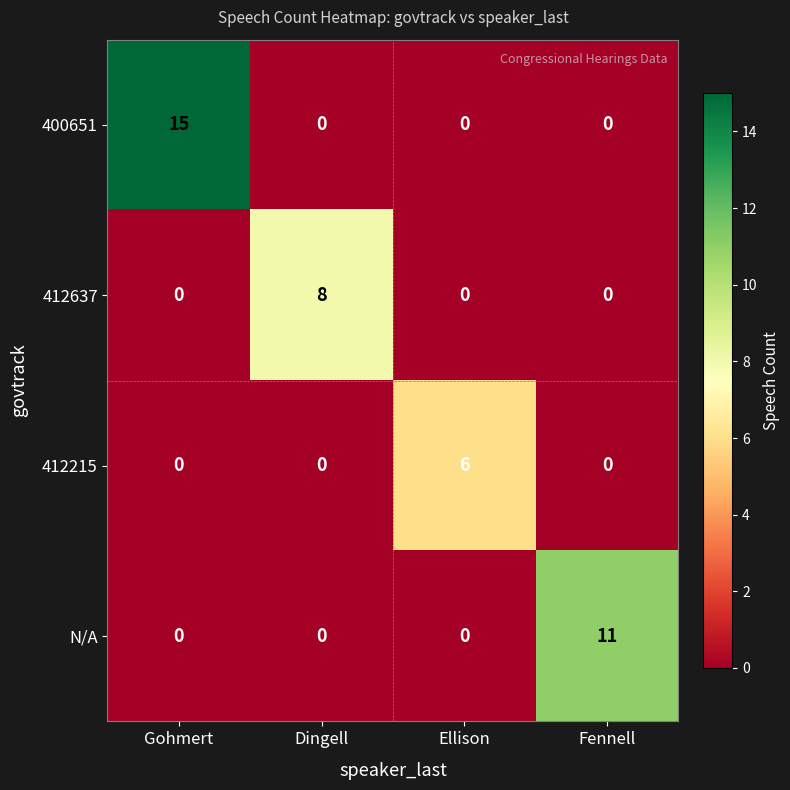

Reading left to right, extract all data points from this chart.

400651: Gohmert=15	Dingell=0	Ellison=0	Fennell=0
412637: Gohmert=0	Dingell=8	Ellison=0	Fennell=0
412215: Gohmert=0	Dingell=0	Ellison=6	Fennell=0
N/A: Gohmert=0	Dingell=0	Ellison=0	Fennell=11